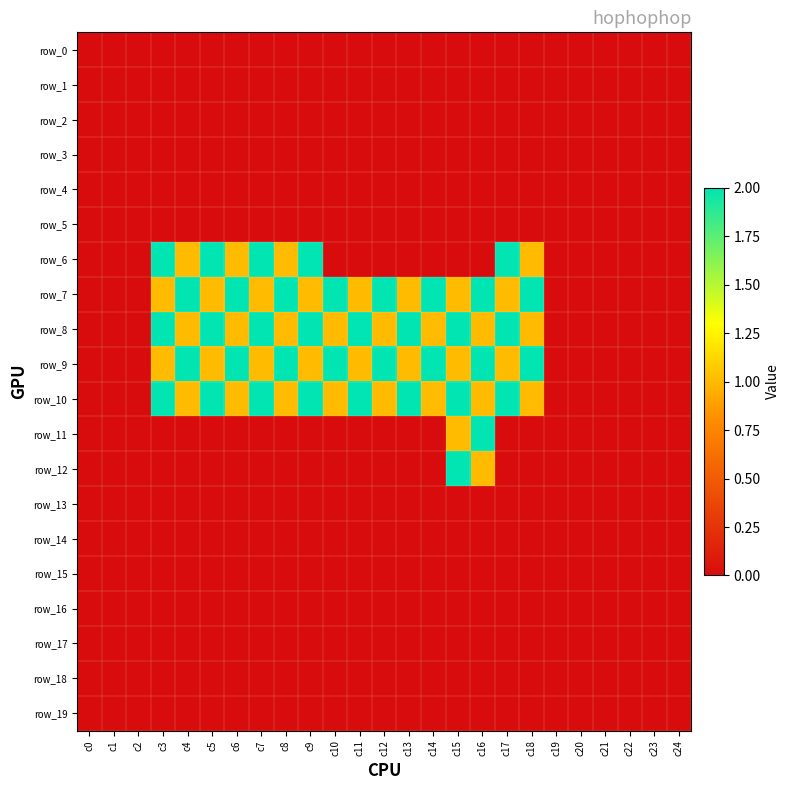

Rank the categories by row_5 value from lowest to highest.

c0, c1, c2, c3, c4, c5, c6, c7, c8, c9, c10, c11, c12, c13, c14, c15, c16, c17, c18, c19, c20, c21, c22, c23, c24